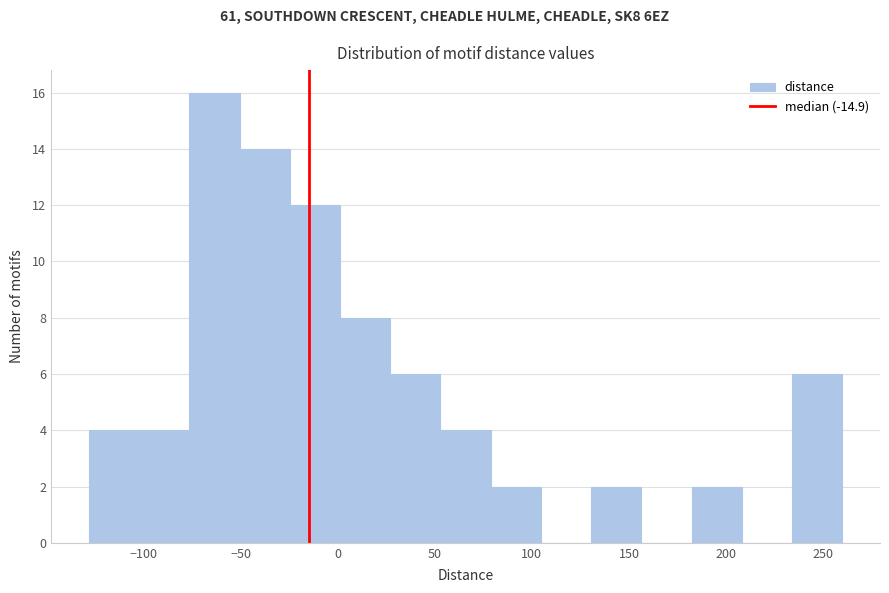

Over which range of the x-axis is the bar tallest?

-75 to -50